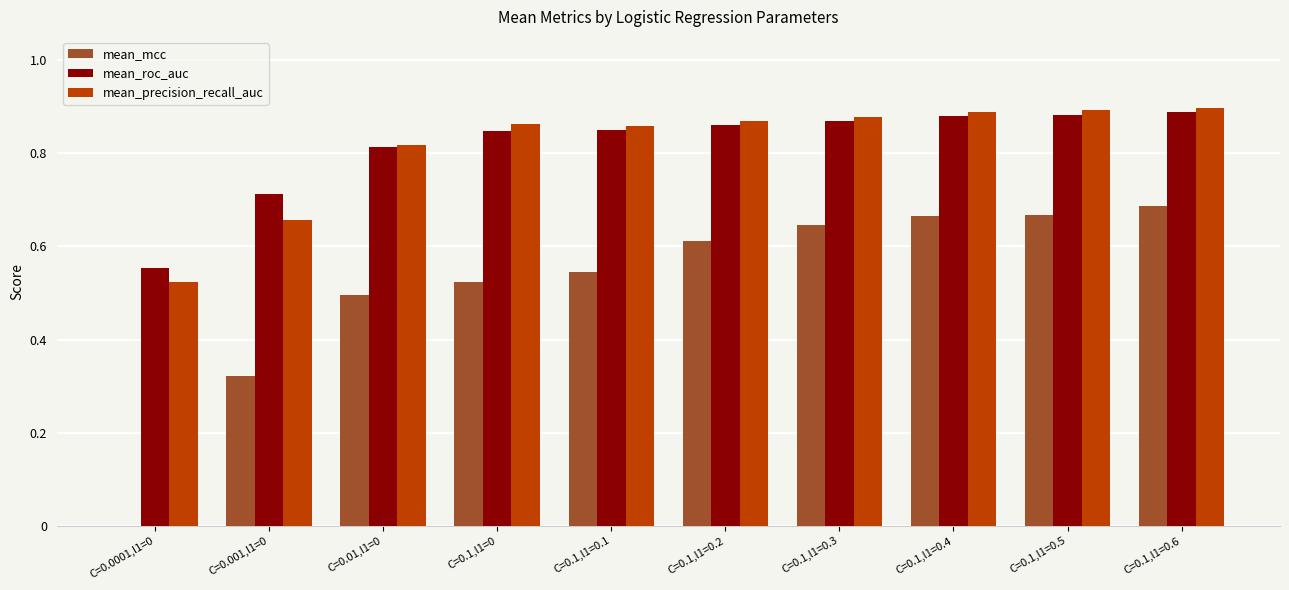

What is the sum of the mean_roc_auc values at C=0.001,l1=0 and C=0.1,l1=0.5?

1.6